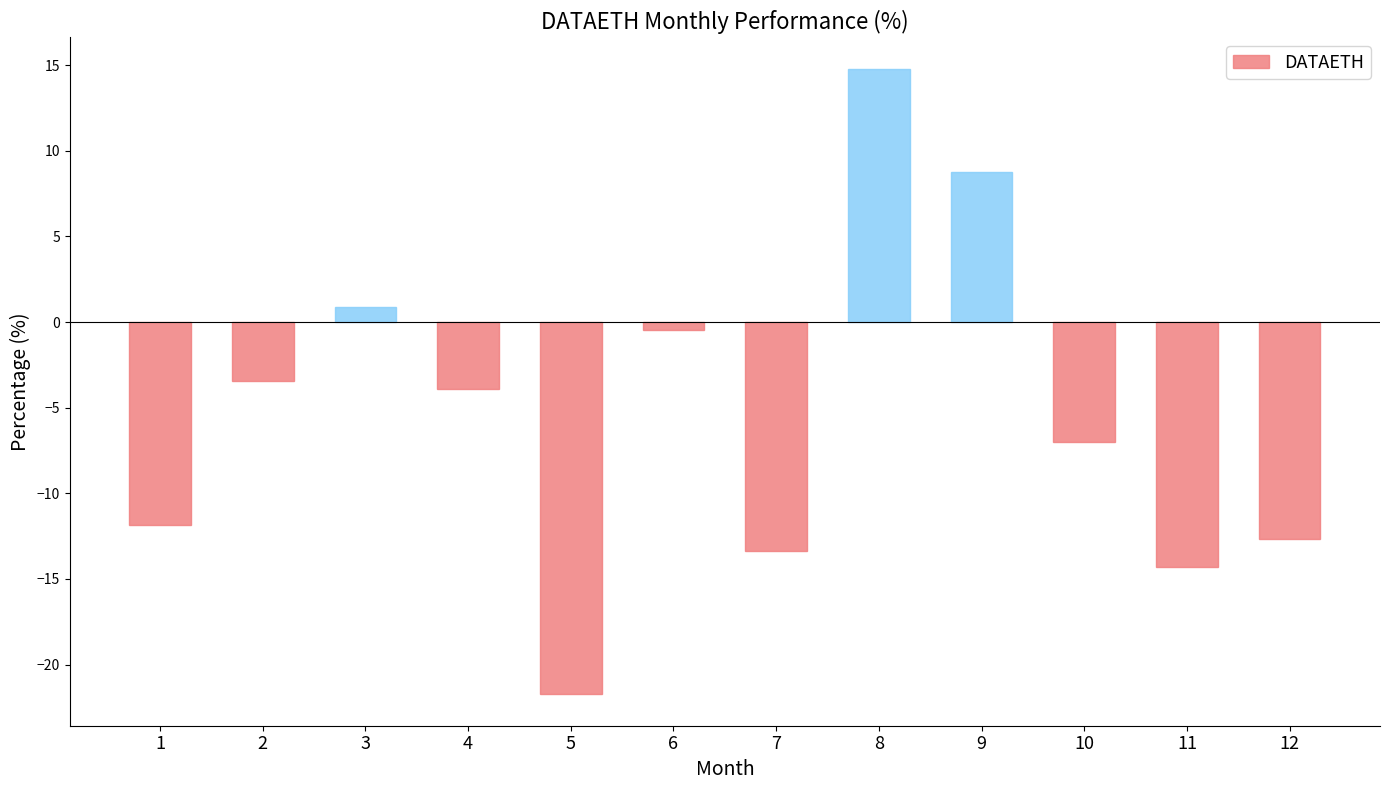

Which has a higher value, 1 or 9?

9